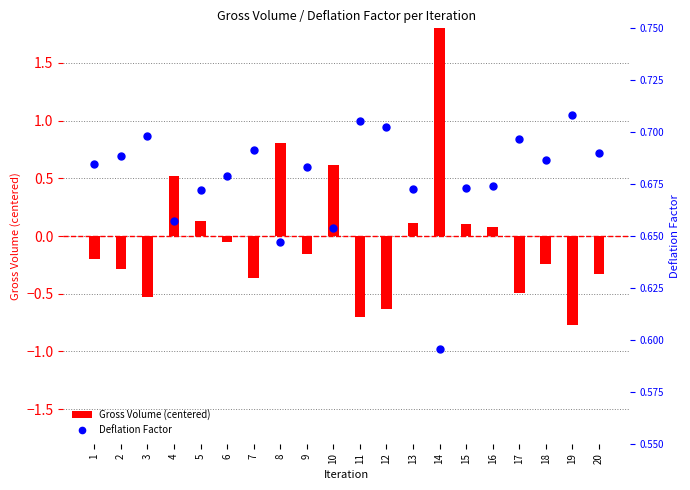

Which series has the largest total across all categories?

Deflation Factor